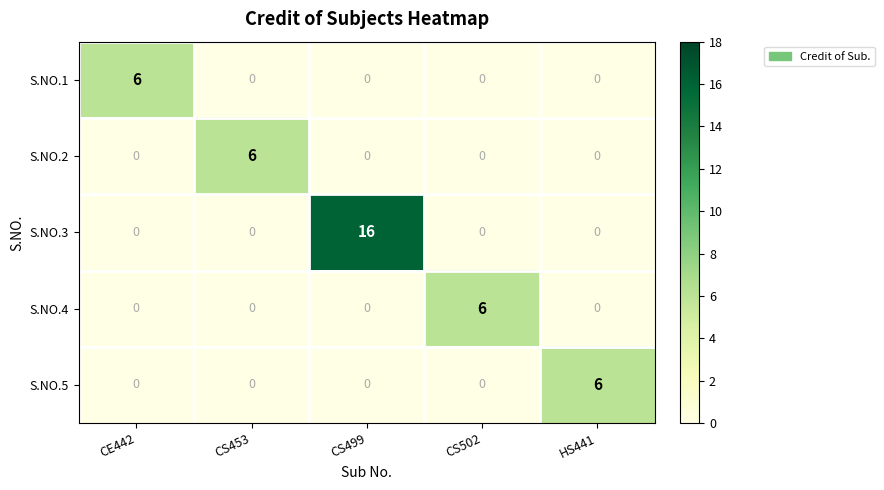

At which category is the sum across all series the highest?

CS499